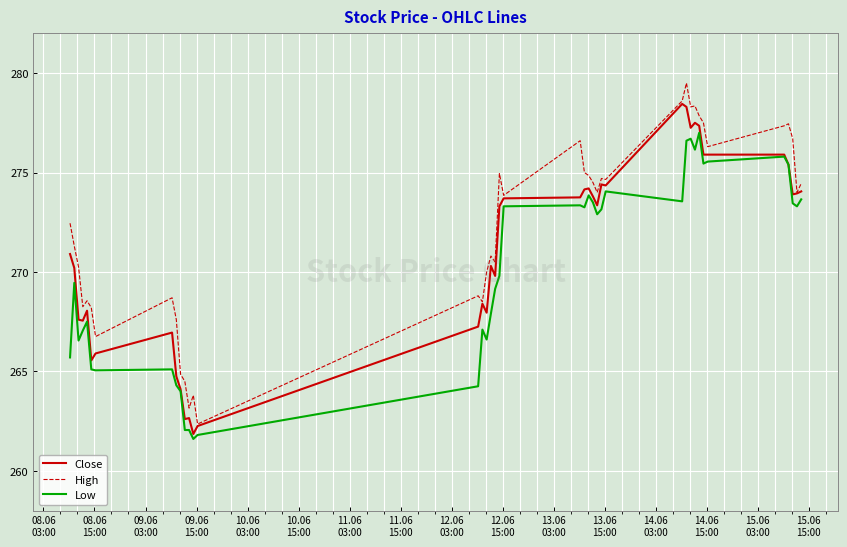

List the series in order of their peak value, highest first.

High, Close, Low